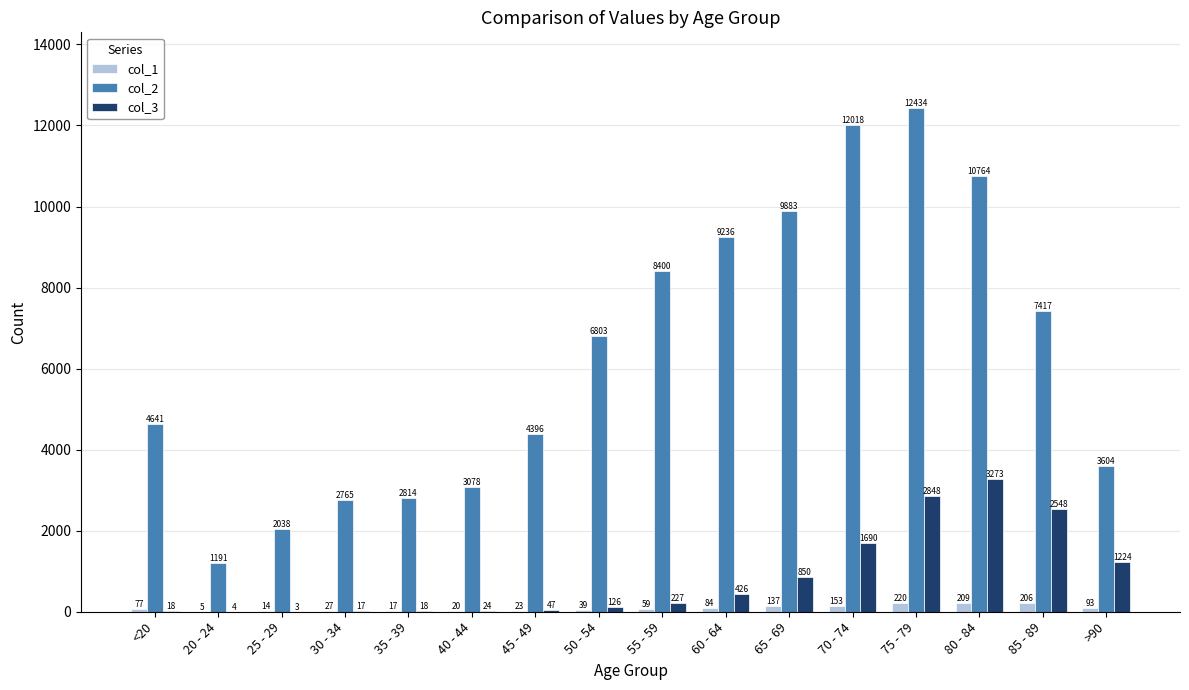

Which series has the largest total across all categories?

col_2